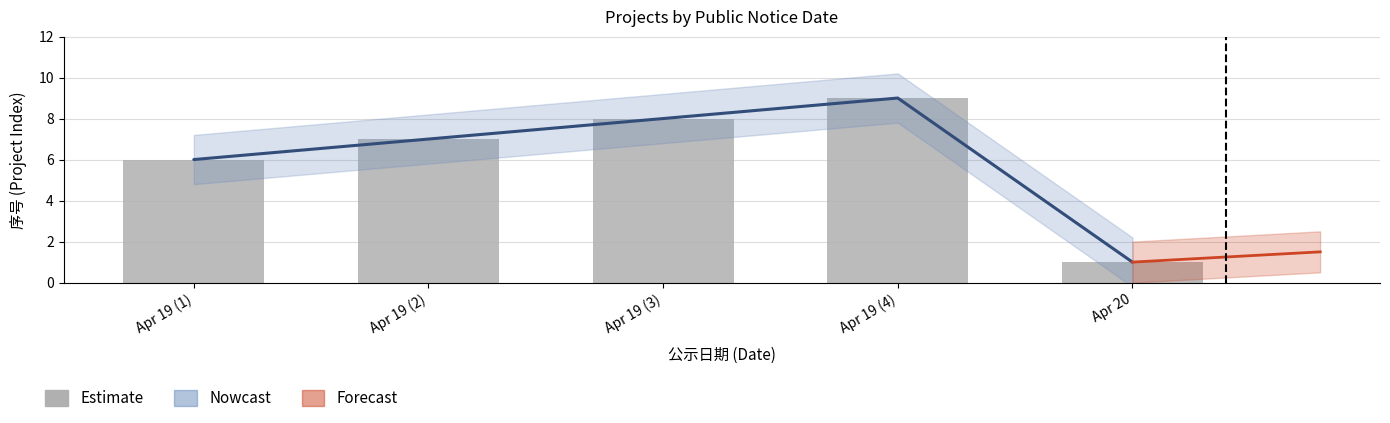

What is the minimum value shown in the chart?

1